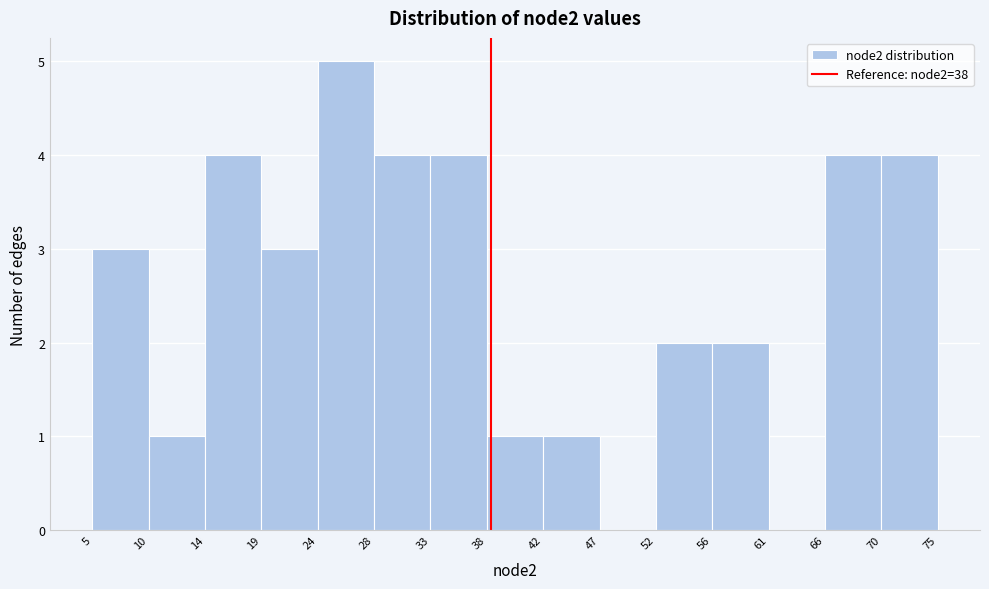

Which range on the x-axis has the tallest bar?

24 to 28